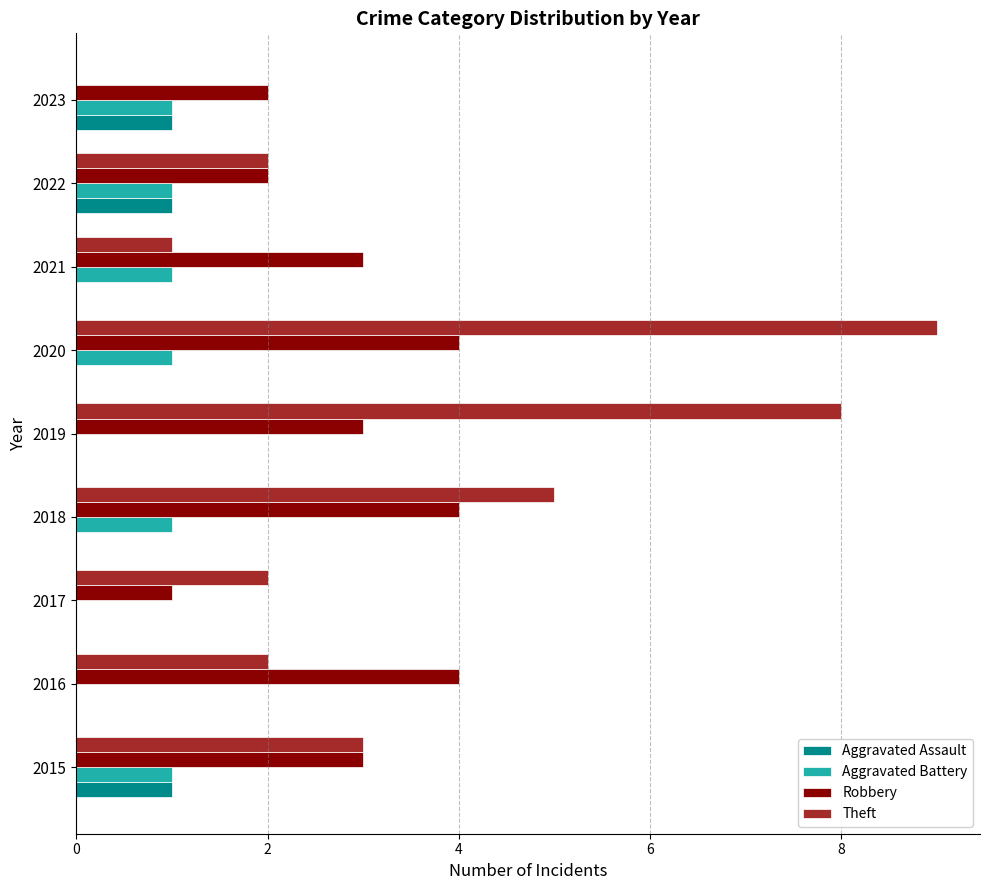

How many categories are shown in the chart?

9